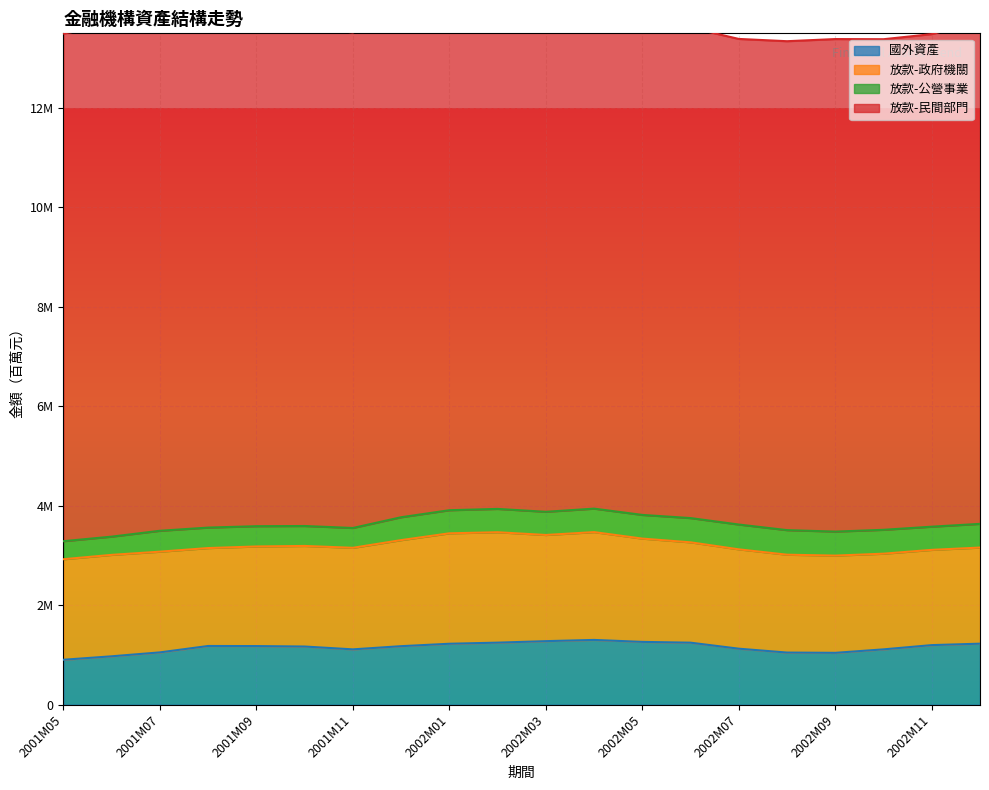

Is the value of 放款-公營事業 at 2002M07 greater than the value of 放款-民間部門 at 2001M06?

No